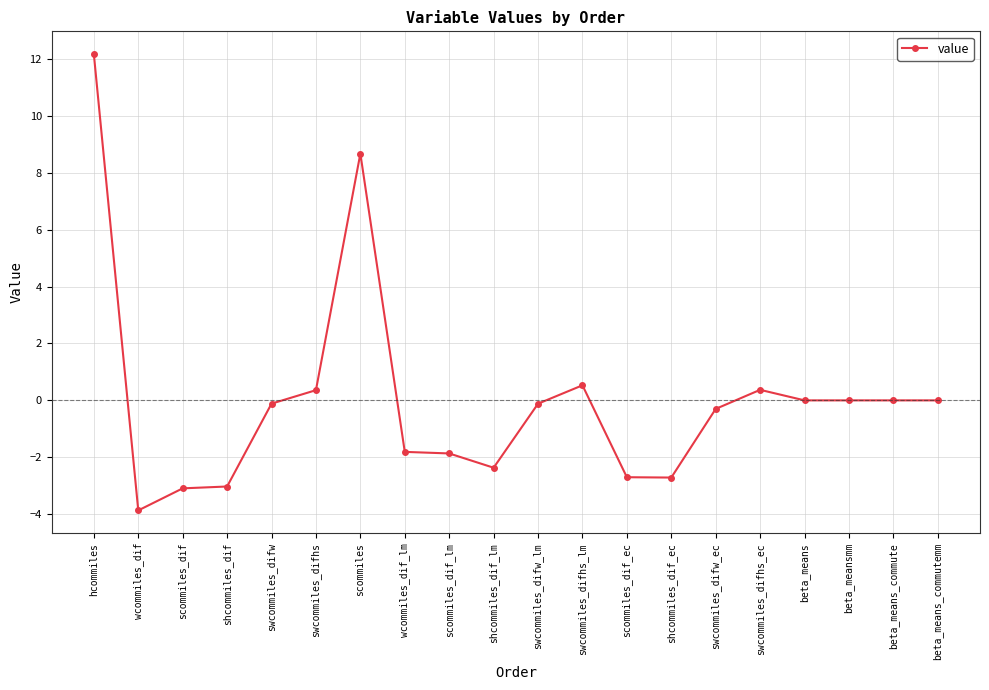

The value at wcommiles_dif is -5.7. True or false?

False